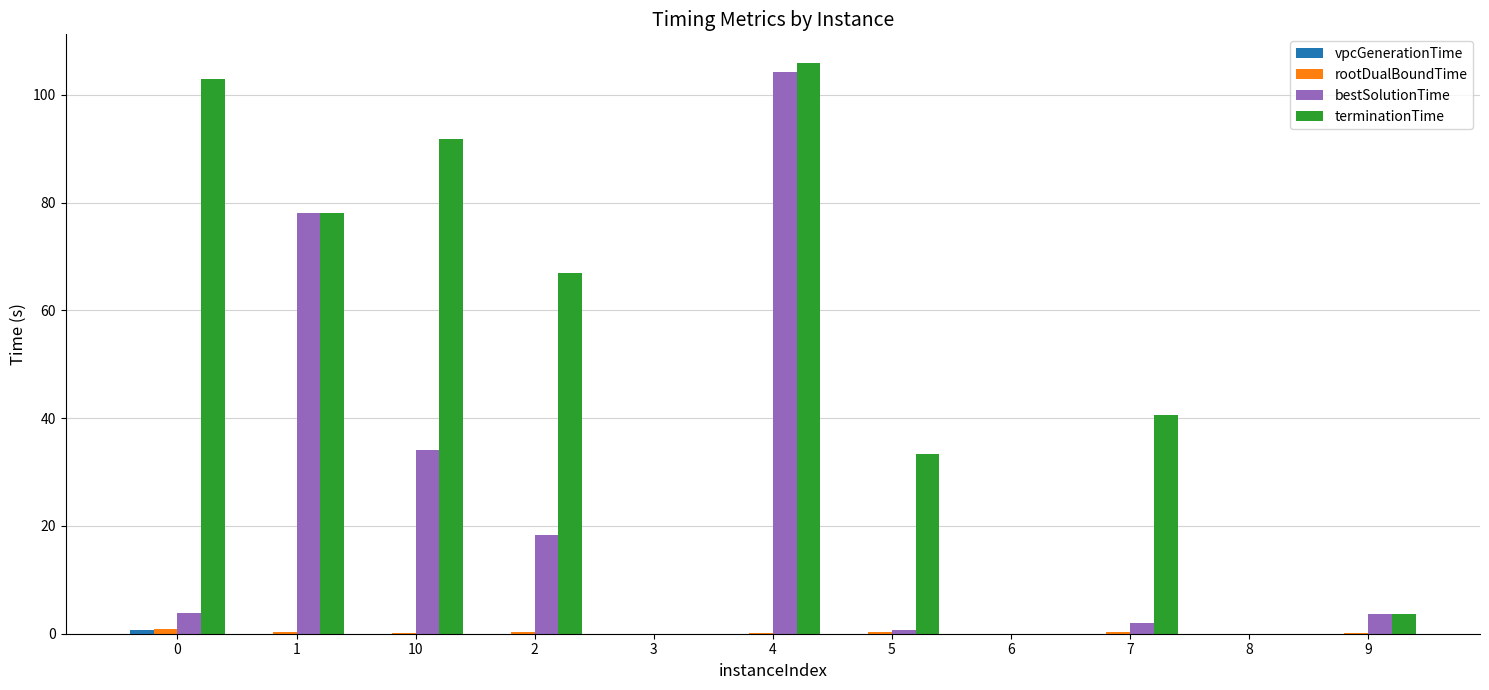

Which series changed the most between 7 and 9?

terminationTime